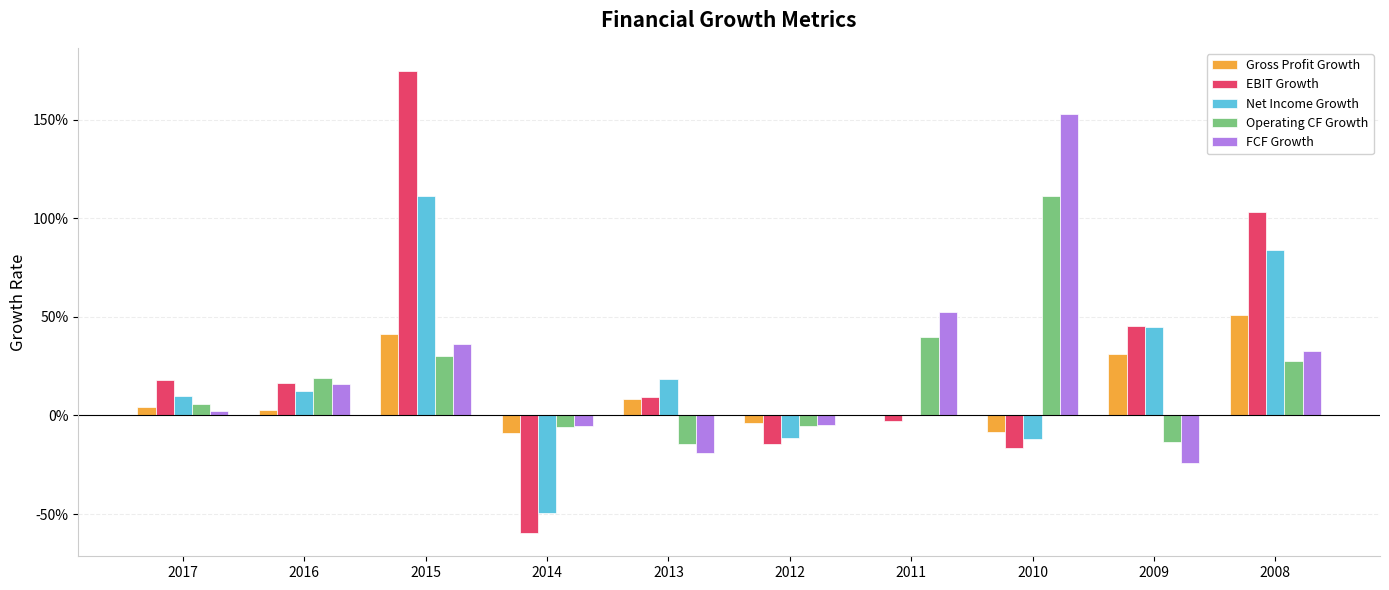

What is the sum of the EBIT Growth values at 2012 and 2013?

-0.1